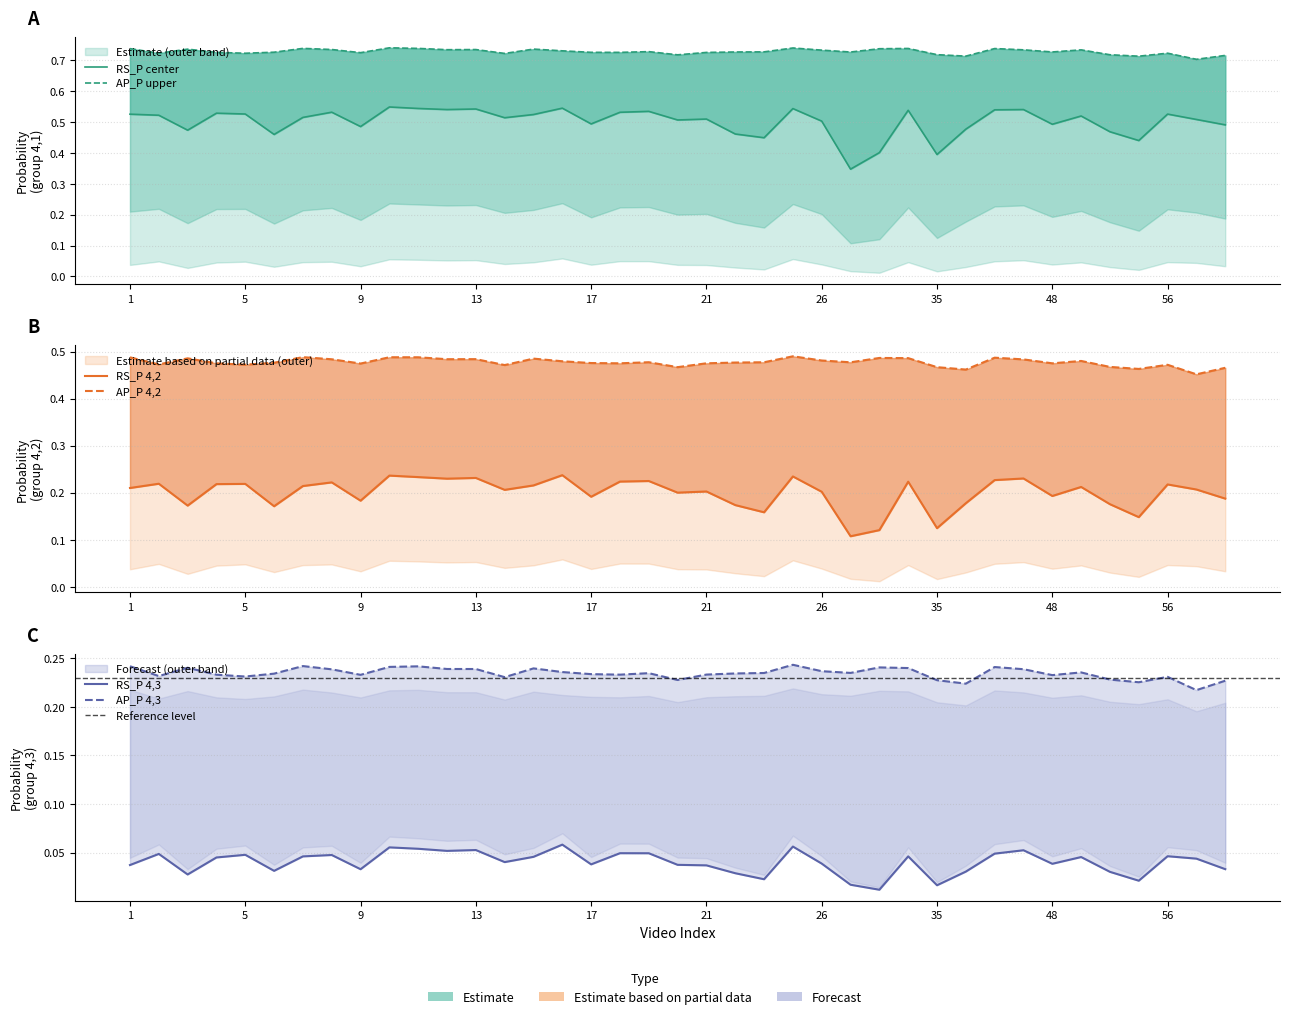

In RS_P_4_3, how many points are higher than both neighbors (excluding endpoints)?

12